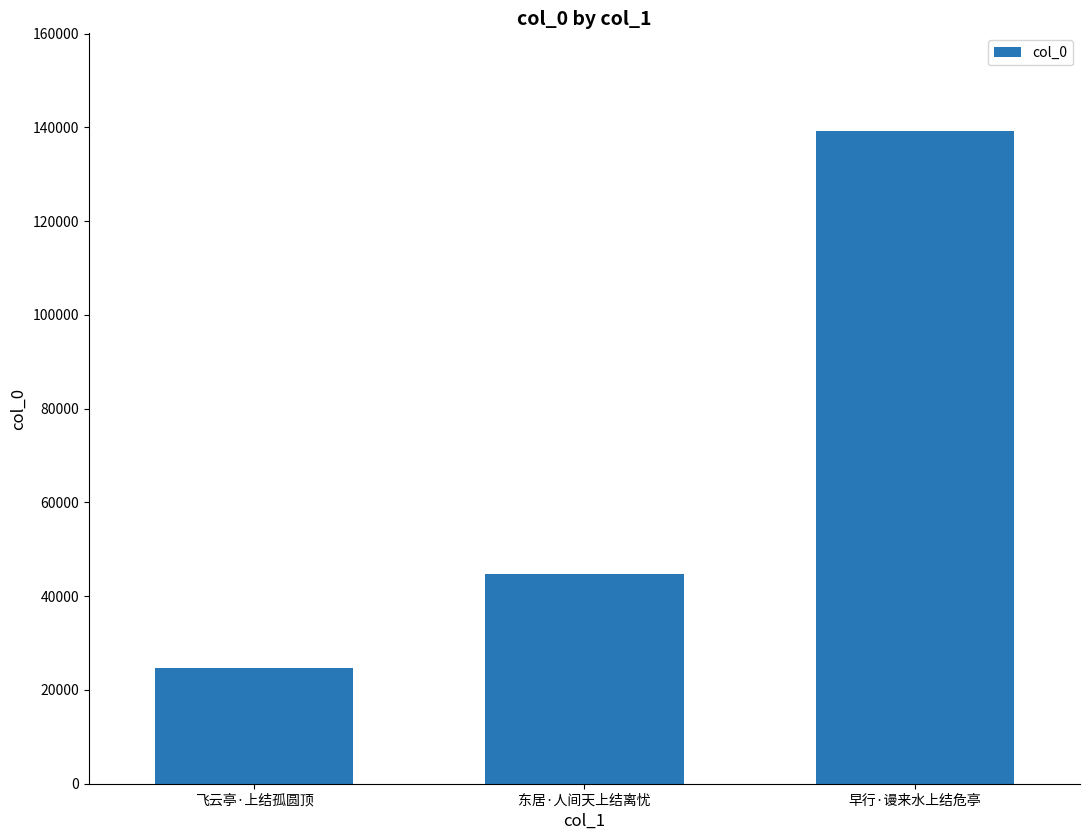

What is the smallest value displayed?

24587